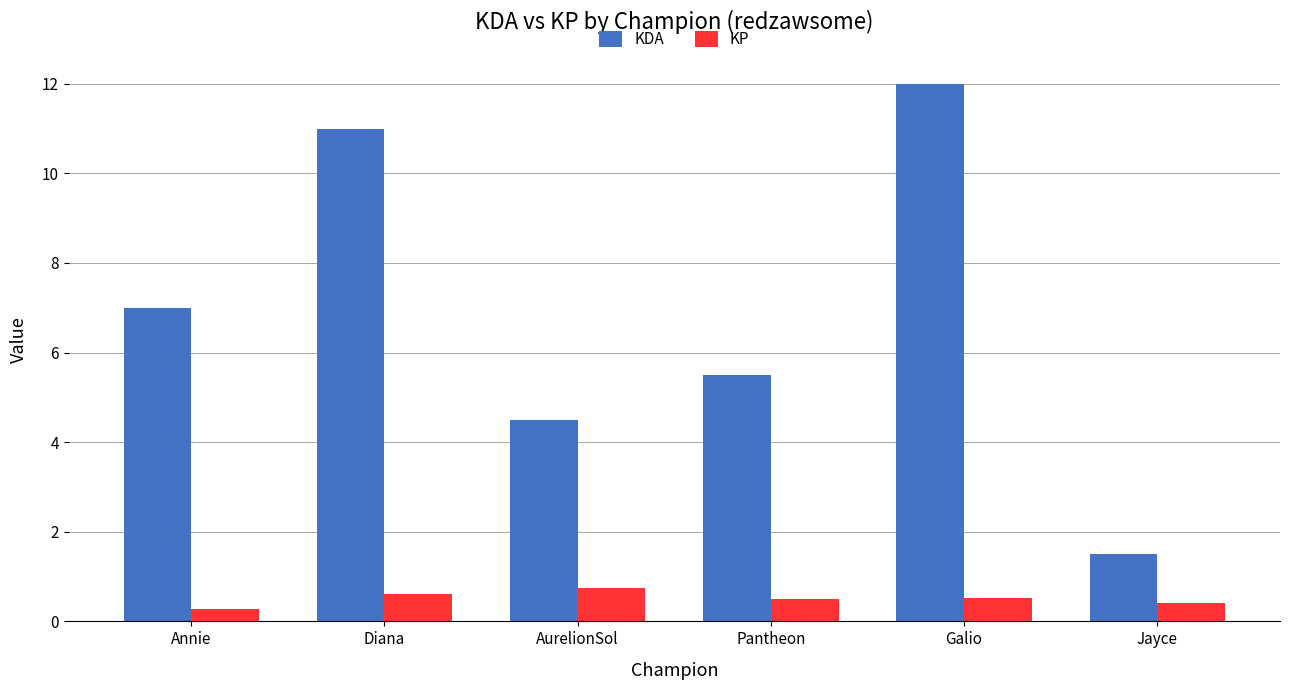

What is the greatest value displayed?

12.0